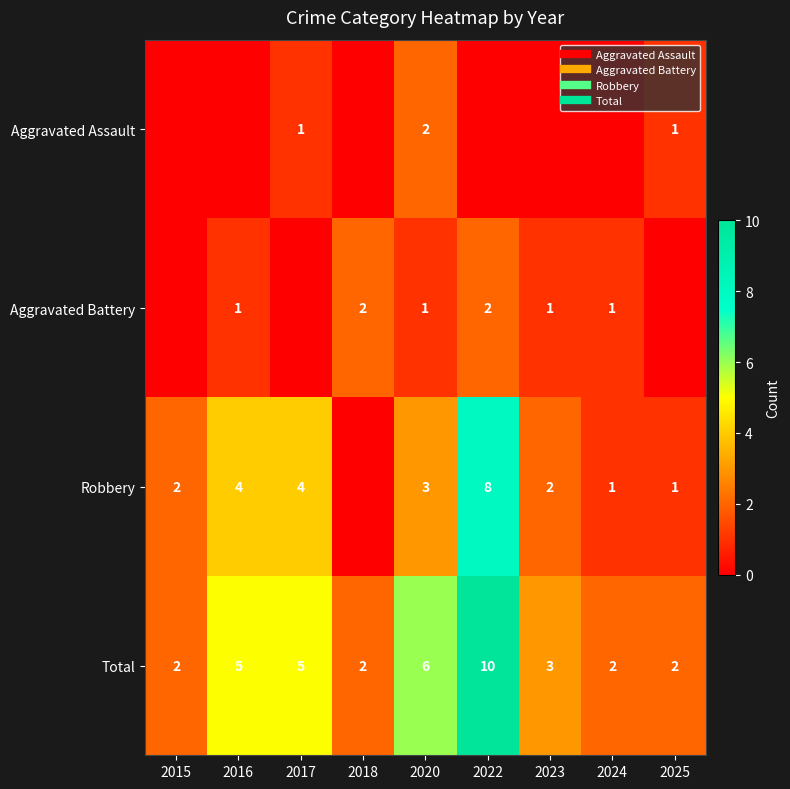

Is the value of Robbery at 2023 greater than the value of Aggravated Assault at 2022?

Yes